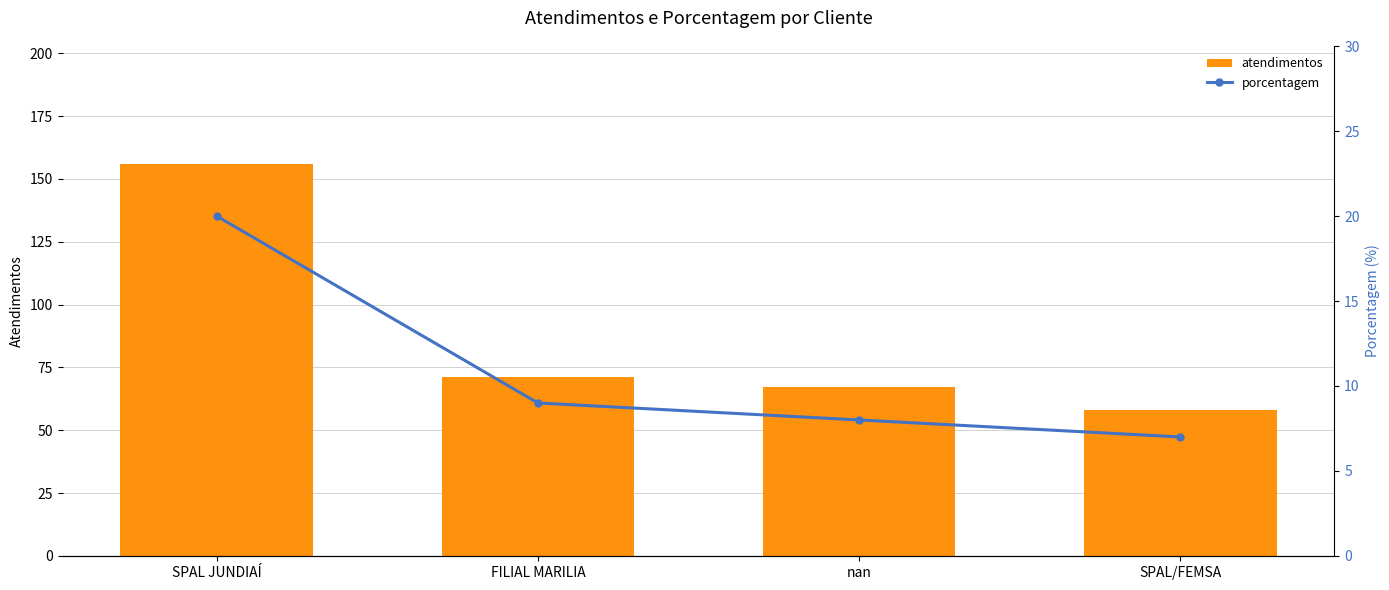

What is the spread (max minus min) of values at SPAL JUNDIAÍ?

136